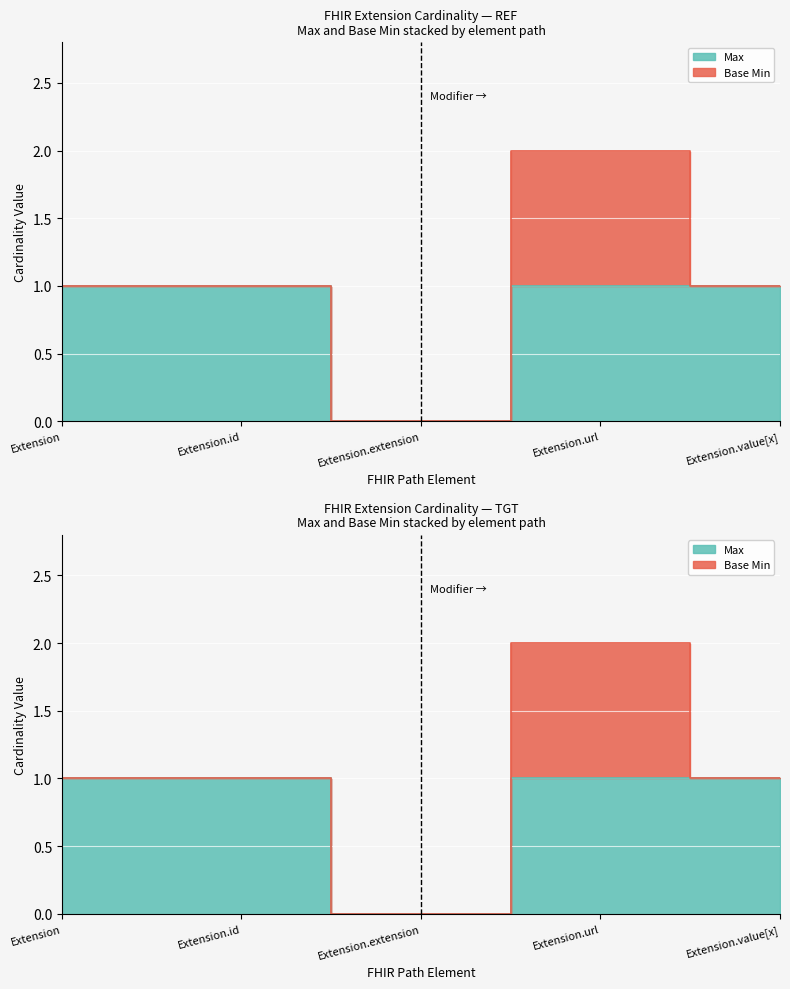

Rank the categories by value from lowest to highest.

Extension.extension, Extension, Extension.id, Extension.url, Extension.value[x]